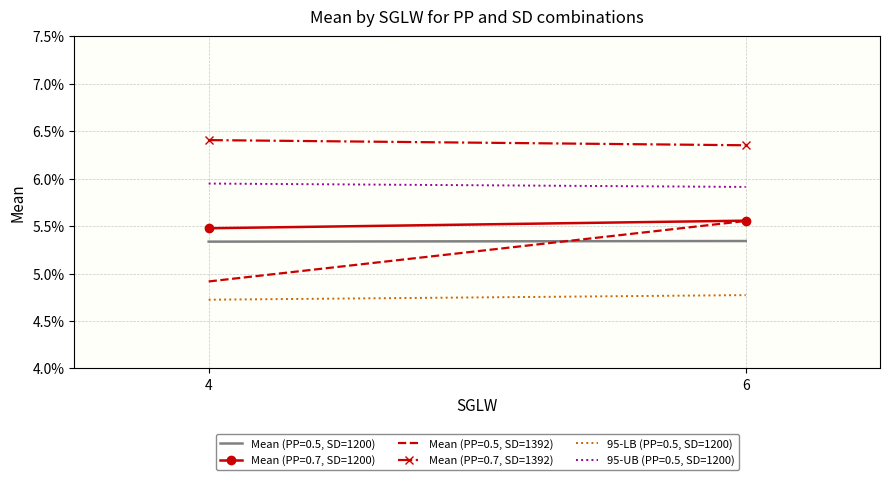

Rank the series by their maximum value, from lowest to highest.

95-LB (PP=0.5, SD=1200), Mean (PP=0.5, SD=1200), Mean (PP=0.5, SD=1392), Mean (PP=0.7, SD=1200), 95-UB (PP=0.5, SD=1200), Mean (PP=0.7, SD=1392)